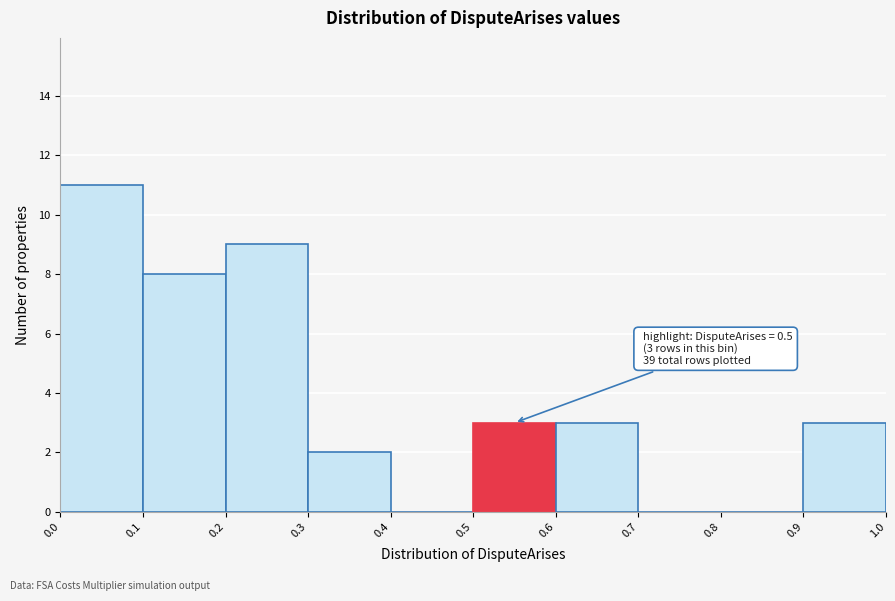

Over which range of the x-axis is the bar tallest?

0.0 to 0.1